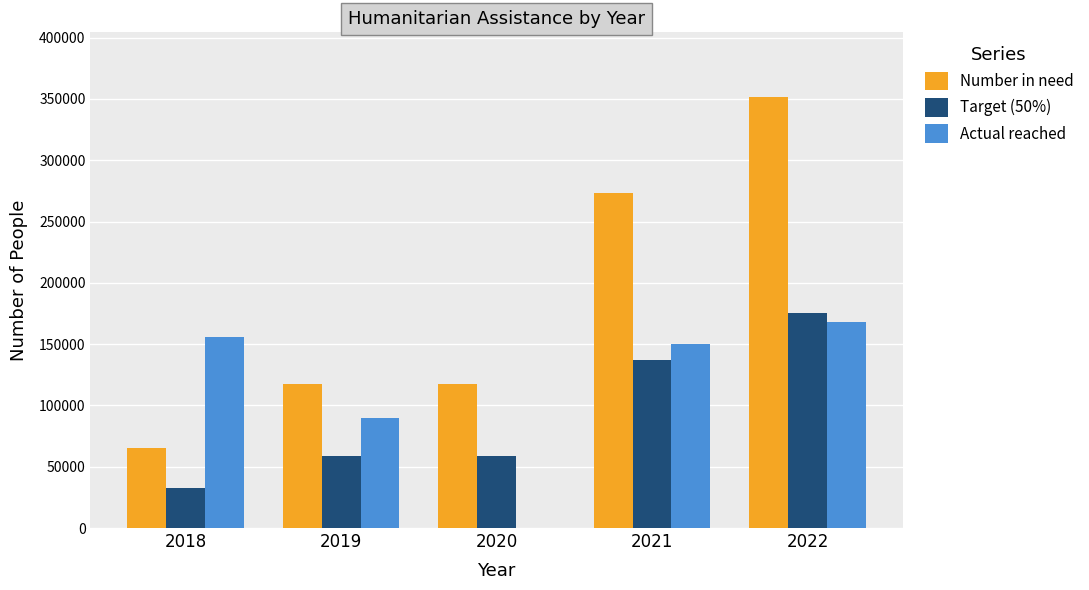

What is the spread (max minus min) of values at 2022?

183568